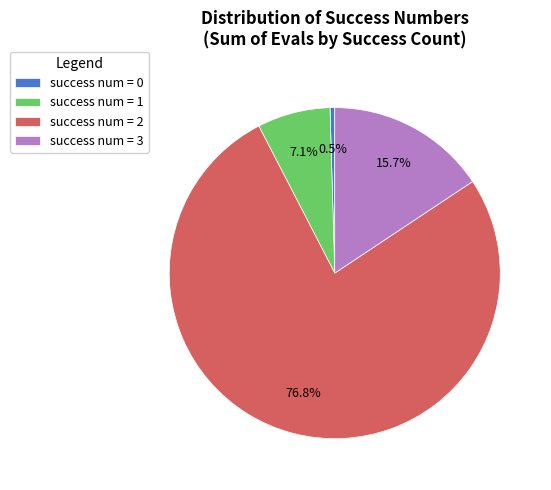

Rank the categories by value from highest to lowest.

success num = 2, success num = 3, success num = 1, success num = 0